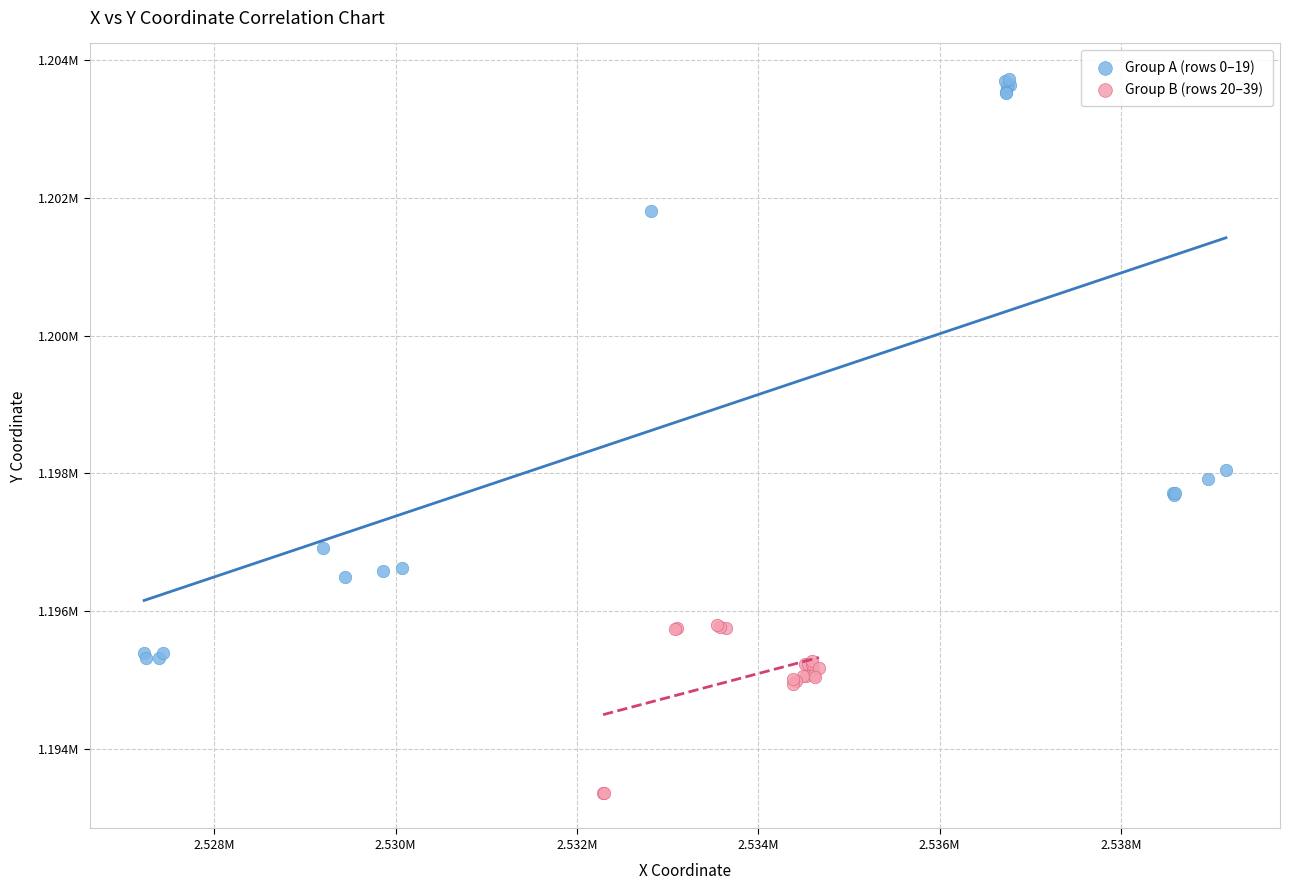

What are all the series names shown in the legend?

Group A (rows 0–19), Group B (rows 20–39)